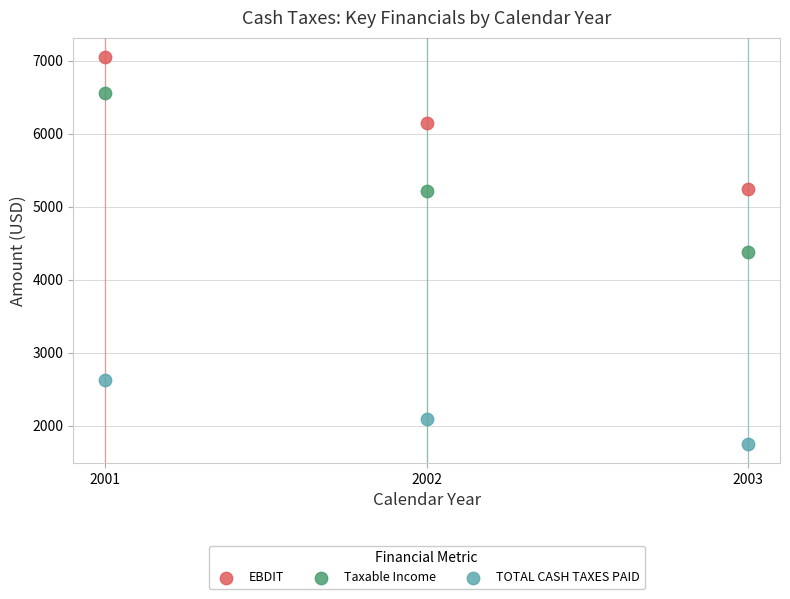

What are all the series names shown in the legend?

EBDIT, Taxable Income, TOTAL CASH TAXES PAID